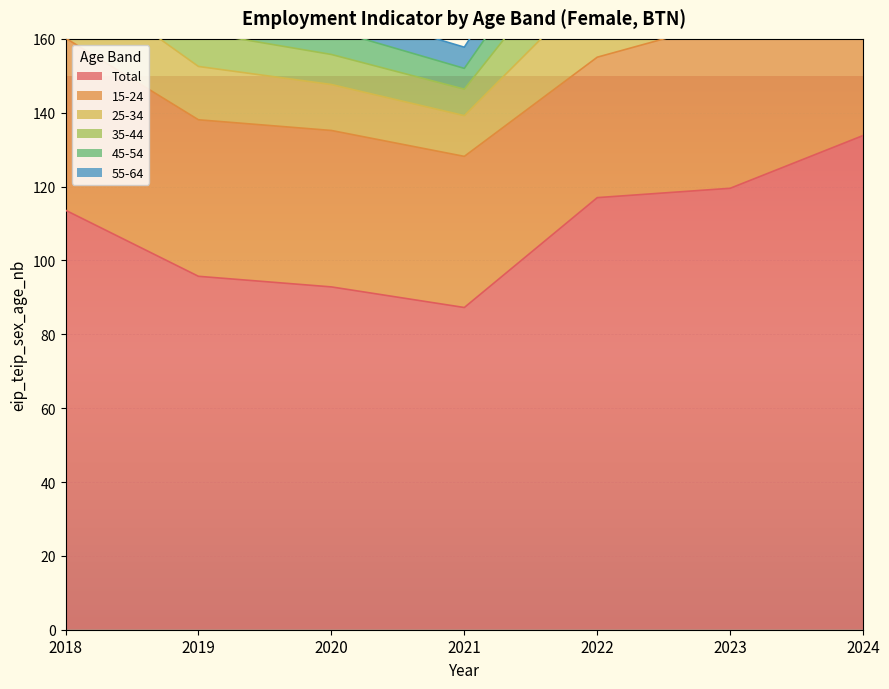

What is the difference between the age_10yrbands_y15_24 values at 2023 and 2022?

7.4